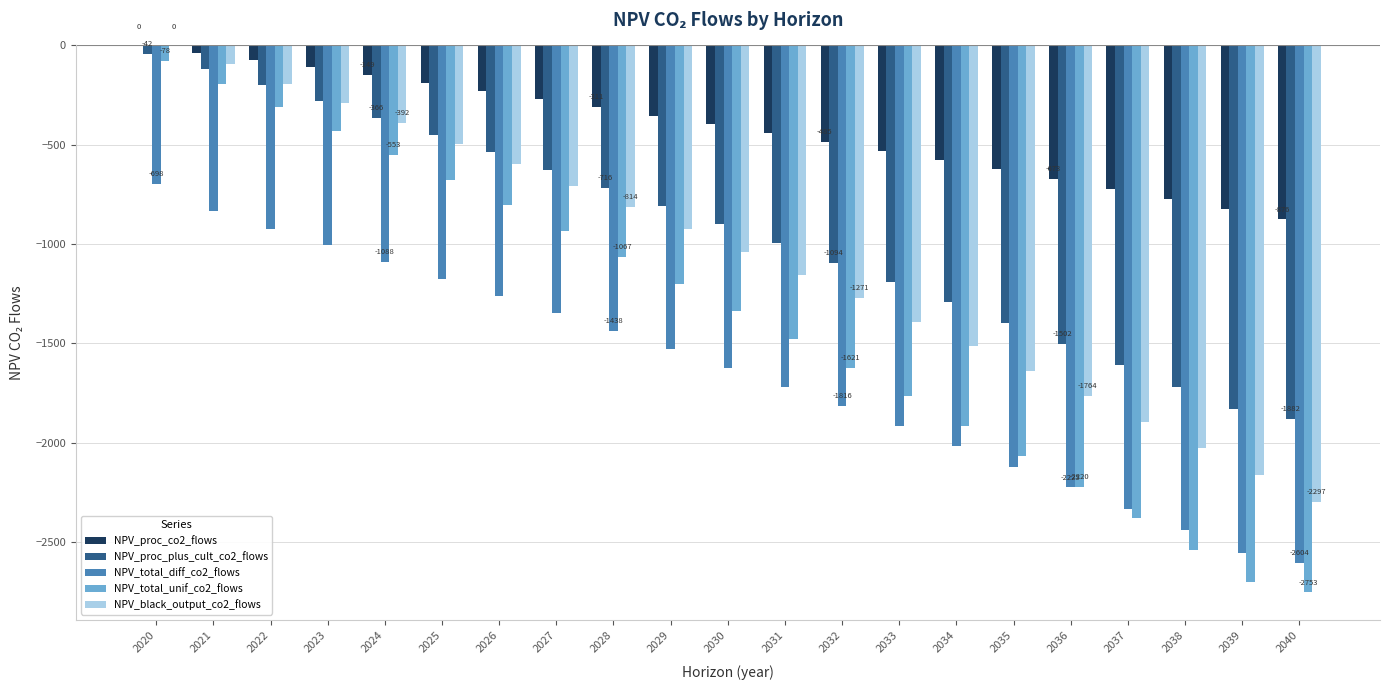

What is the sum of the NPV_black_output_co2_flows values at 2023 and 2039?

-2450.6